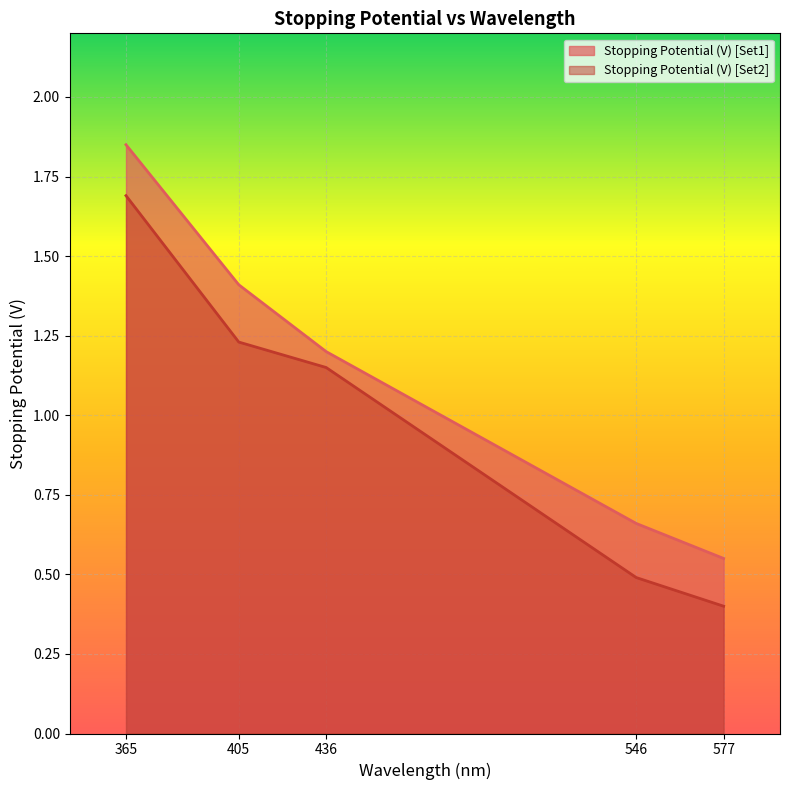

Which series has the widest spread of values?

Stopping Potential (V) [Set1]